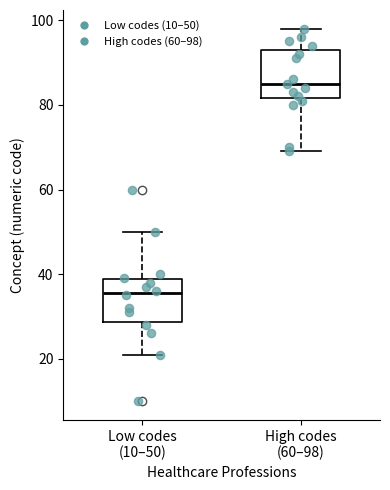

Where is the upper edge of the box for Low codes (10–50) on the y-axis? The values are not printed on the chart, so give them approximately, as read against the axis.

38